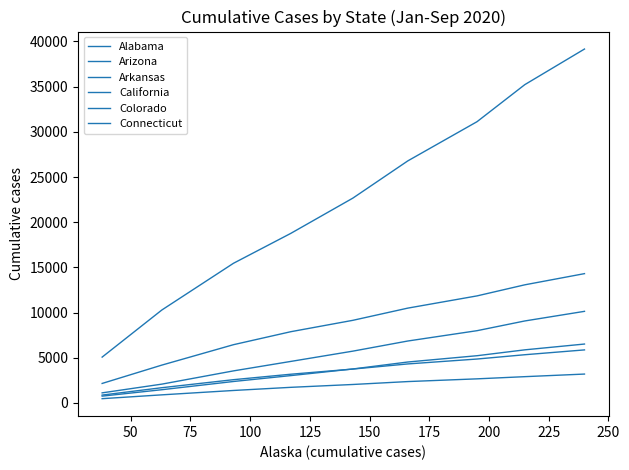

List the series in order of their peak value, lowest first.

Connecticut, Arkansas, Colorado, Arizona, Alabama, California